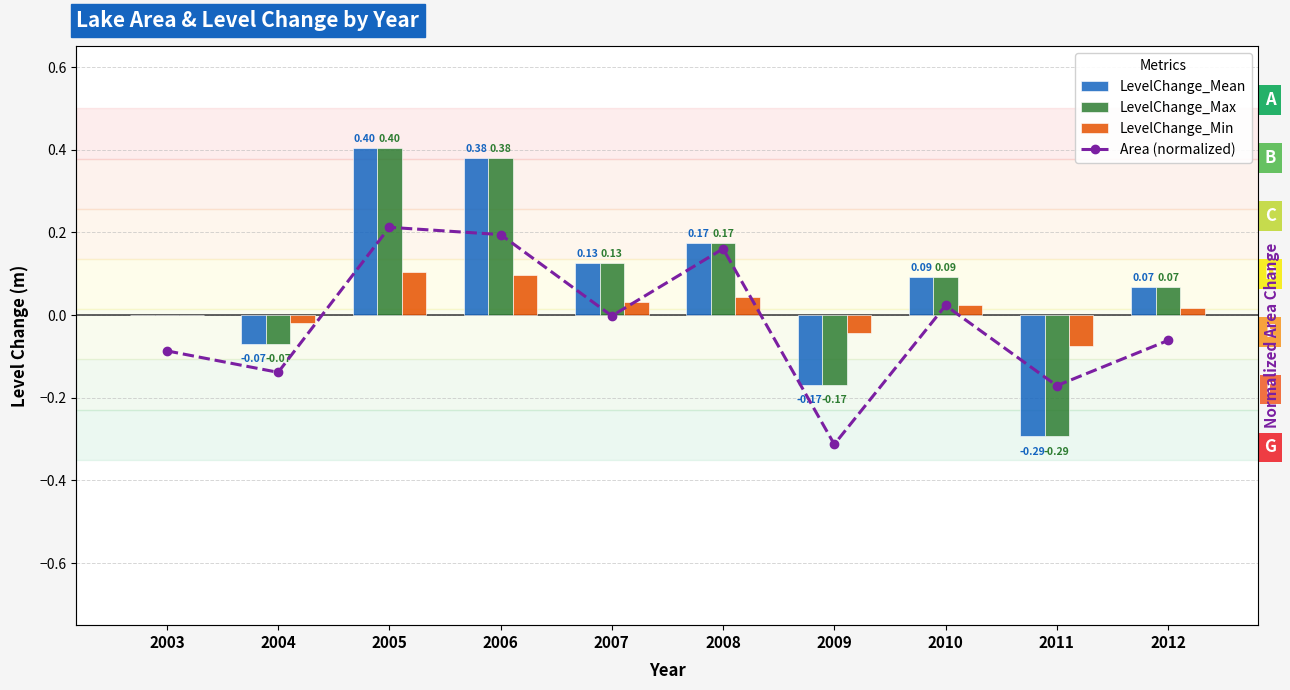

Rank the series by their maximum value, from lowest to highest.

LevelChange_Min, Area (normalized), LevelChange_Mean, LevelChange_Max